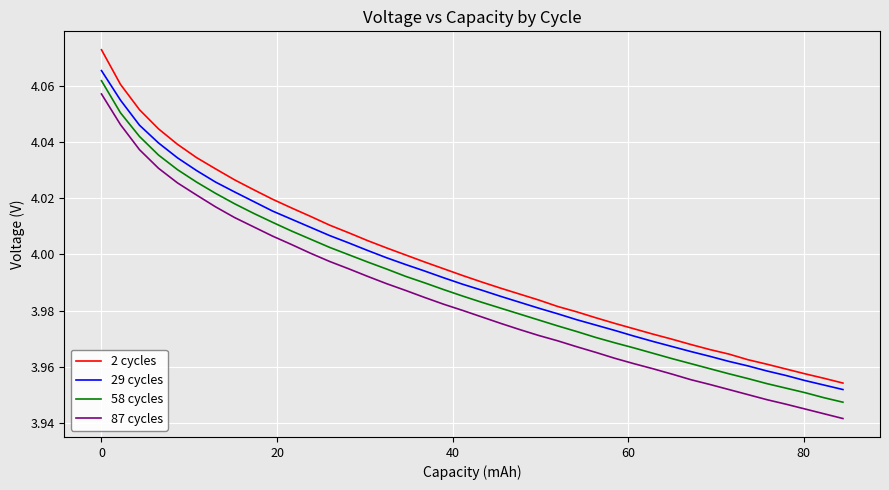

Which series has the widest spread of values?

2 cycles